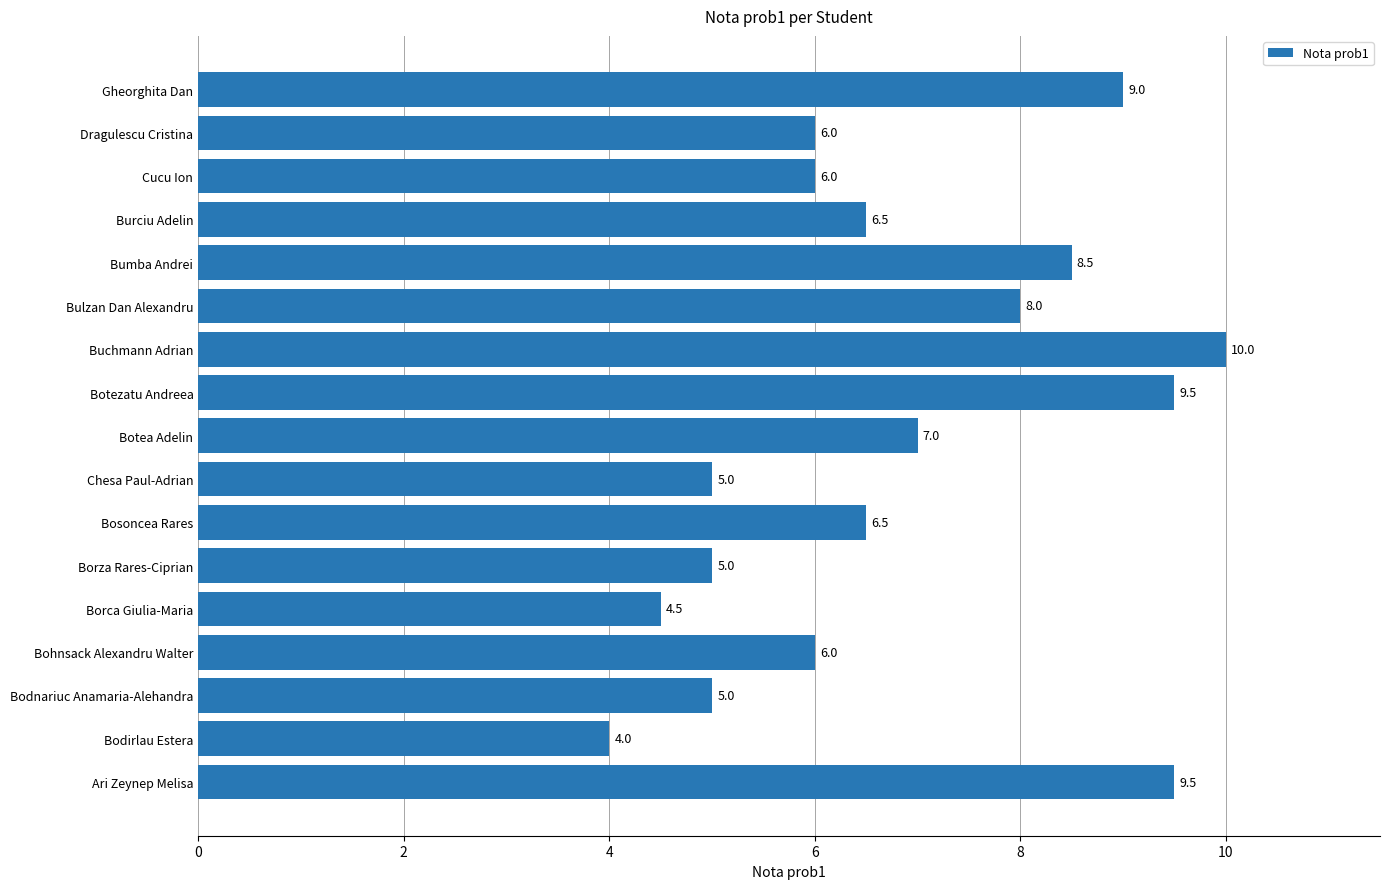

Is it true that the value at Borca Giulia-Maria is 4.5?

True